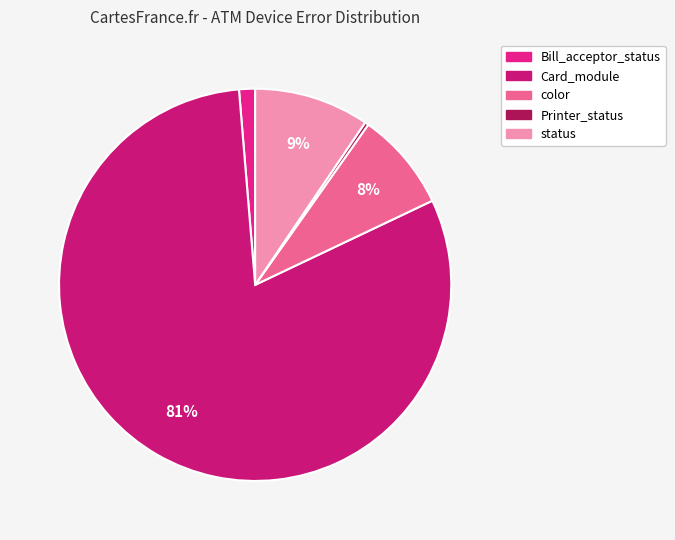

How many slices are in this pie chart?

5